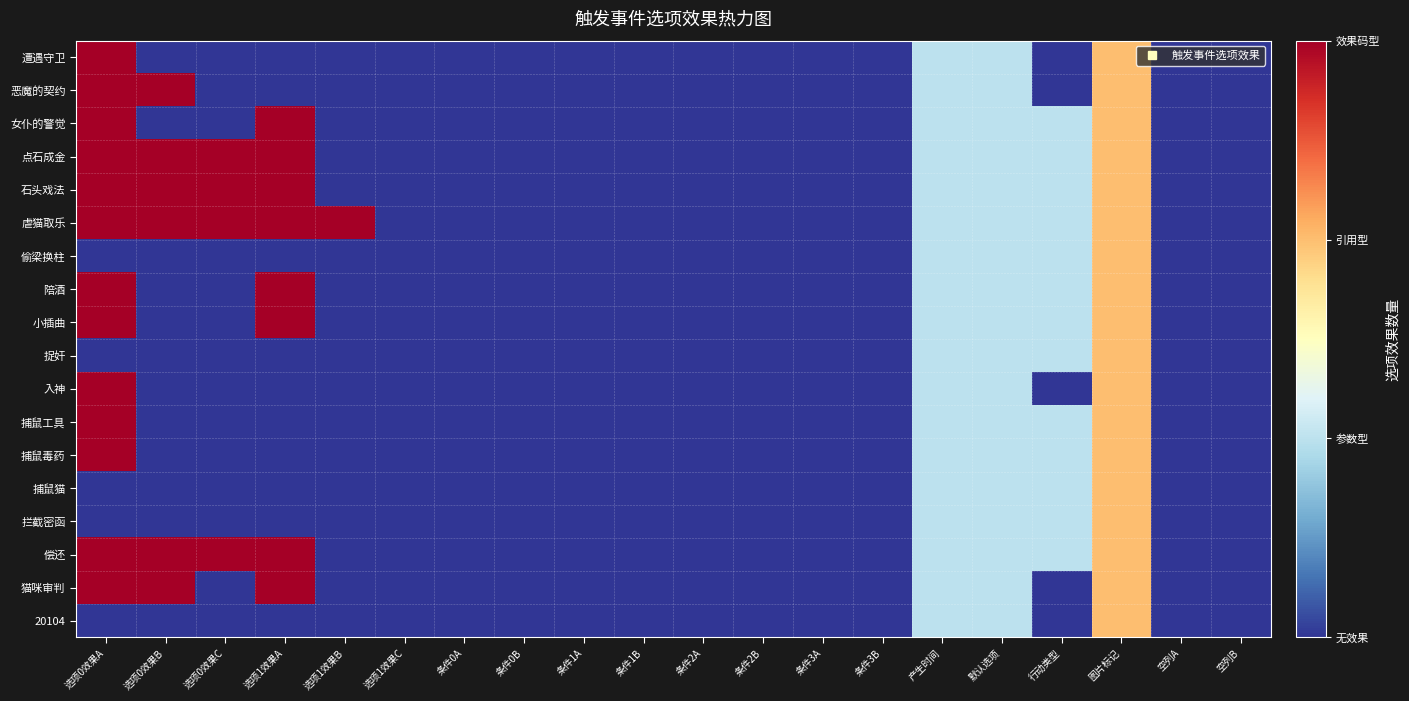

Reading right to left, extract all data points from this chart.

遭遇守卫: 空列B=0	空列A=0	图片标记=2	行动类型=0	默认选项=1	产生时间=1	条件3B=0	条件3A=0	条件2B=0	条件2A=0	条件1B=0	条件1A=0	条件0B=0	条件0A=0	选项1效果C=0	选项1效果B=0	选项1效果A=0	选项0效果C=0	选项0效果B=0	选项0效果A=3
恶魔的契约: 空列B=0	空列A=0	图片标记=2	行动类型=0	默认选项=1	产生时间=1	条件3B=0	条件3A=0	条件2B=0	条件2A=0	条件1B=0	条件1A=0	条件0B=0	条件0A=0	选项1效果C=0	选项1效果B=0	选项1效果A=0	选项0效果C=0	选项0效果B=3	选项0效果A=3
女仆的警觉: 空列B=0	空列A=0	图片标记=2	行动类型=1	默认选项=1	产生时间=1	条件3B=0	条件3A=0	条件2B=0	条件2A=0	条件1B=0	条件1A=0	条件0B=0	条件0A=0	选项1效果C=0	选项1效果B=0	选项1效果A=3	选项0效果C=0	选项0效果B=0	选项0效果A=3
点石成金: 空列B=0	空列A=0	图片标记=2	行动类型=1	默认选项=1	产生时间=1	条件3B=0	条件3A=0	条件2B=0	条件2A=0	条件1B=0	条件1A=0	条件0B=0	条件0A=0	选项1效果C=0	选项1效果B=0	选项1效果A=3	选项0效果C=3	选项0效果B=3	选项0效果A=3
石头戏法: 空列B=0	空列A=0	图片标记=2	行动类型=1	默认选项=1	产生时间=1	条件3B=0	条件3A=0	条件2B=0	条件2A=0	条件1B=0	条件1A=0	条件0B=0	条件0A=0	选项1效果C=0	选项1效果B=0	选项1效果A=3	选项0效果C=3	选项0效果B=3	选项0效果A=3
虐猫取乐: 空列B=0	空列A=0	图片标记=2	行动类型=1	默认选项=1	产生时间=1	条件3B=0	条件3A=0	条件2B=0	条件2A=0	条件1B=0	条件1A=0	条件0B=0	条件0A=0	选项1效果C=0	选项1效果B=3	选项1效果A=3	选项0效果C=3	选项0效果B=3	选项0效果A=3
偷梁换柱: 空列B=0	空列A=0	图片标记=2	行动类型=1	默认选项=1	产生时间=1	条件3B=0	条件3A=0	条件2B=0	条件2A=0	条件1B=0	条件1A=0	条件0B=0	条件0A=0	选项1效果C=0	选项1效果B=0	选项1效果A=0	选项0效果C=0	选项0效果B=0	选项0效果A=0
陪酒: 空列B=0	空列A=0	图片标记=2	行动类型=1	默认选项=1	产生时间=1	条件3B=0	条件3A=0	条件2B=0	条件2A=0	条件1B=0	条件1A=0	条件0B=0	条件0A=0	选项1效果C=0	选项1效果B=0	选项1效果A=3	选项0效果C=0	选项0效果B=0	选项0效果A=3
小插曲: 空列B=0	空列A=0	图片标记=2	行动类型=1	默认选项=1	产生时间=1	条件3B=0	条件3A=0	条件2B=0	条件2A=0	条件1B=0	条件1A=0	条件0B=0	条件0A=0	选项1效果C=0	选项1效果B=0	选项1效果A=3	选项0效果C=0	选项0效果B=0	选项0效果A=3
捉奸: 空列B=0	空列A=0	图片标记=2	行动类型=1	默认选项=1	产生时间=1	条件3B=0	条件3A=0	条件2B=0	条件2A=0	条件1B=0	条件1A=0	条件0B=0	条件0A=0	选项1效果C=0	选项1效果B=0	选项1效果A=0	选项0效果C=0	选项0效果B=0	选项0效果A=0
入神: 空列B=0	空列A=0	图片标记=2	行动类型=0	默认选项=1	产生时间=1	条件3B=0	条件3A=0	条件2B=0	条件2A=0	条件1B=0	条件1A=0	条件0B=0	条件0A=0	选项1效果C=0	选项1效果B=0	选项1效果A=0	选项0效果C=0	选项0效果B=0	选项0效果A=3
捕鼠工具: 空列B=0	空列A=0	图片标记=2	行动类型=1	默认选项=1	产生时间=1	条件3B=0	条件3A=0	条件2B=0	条件2A=0	条件1B=0	条件1A=0	条件0B=0	条件0A=0	选项1效果C=0	选项1效果B=0	选项1效果A=0	选项0效果C=0	选项0效果B=0	选项0效果A=3
捕鼠毒药: 空列B=0	空列A=0	图片标记=2	行动类型=1	默认选项=1	产生时间=1	条件3B=0	条件3A=0	条件2B=0	条件2A=0	条件1B=0	条件1A=0	条件0B=0	条件0A=0	选项1效果C=0	选项1效果B=0	选项1效果A=0	选项0效果C=0	选项0效果B=0	选项0效果A=3
捕鼠猫: 空列B=0	空列A=0	图片标记=2	行动类型=1	默认选项=1	产生时间=1	条件3B=0	条件3A=0	条件2B=0	条件2A=0	条件1B=0	条件1A=0	条件0B=0	条件0A=0	选项1效果C=0	选项1效果B=0	选项1效果A=0	选项0效果C=0	选项0效果B=0	选项0效果A=0
拦截密函: 空列B=0	空列A=0	图片标记=2	行动类型=1	默认选项=1	产生时间=1	条件3B=0	条件3A=0	条件2B=0	条件2A=0	条件1B=0	条件1A=0	条件0B=0	条件0A=0	选项1效果C=0	选项1效果B=0	选项1效果A=0	选项0效果C=0	选项0效果B=0	选项0效果A=0
偿还: 空列B=0	空列A=0	图片标记=2	行动类型=1	默认选项=1	产生时间=1	条件3B=0	条件3A=0	条件2B=0	条件2A=0	条件1B=0	条件1A=0	条件0B=0	条件0A=0	选项1效果C=0	选项1效果B=0	选项1效果A=3	选项0效果C=3	选项0效果B=3	选项0效果A=3
猫咪审判: 空列B=0	空列A=0	图片标记=2	行动类型=0	默认选项=1	产生时间=1	条件3B=0	条件3A=0	条件2B=0	条件2A=0	条件1B=0	条件1A=0	条件0B=0	条件0A=0	选项1效果C=0	选项1效果B=0	选项1效果A=3	选项0效果C=0	选项0效果B=3	选项0效果A=3
20104: 空列B=0	空列A=0	图片标记=2	行动类型=0	默认选项=1	产生时间=1	条件3B=0	条件3A=0	条件2B=0	条件2A=0	条件1B=0	条件1A=0	条件0B=0	条件0A=0	选项1效果C=0	选项1效果B=0	选项1效果A=0	选项0效果C=0	选项0效果B=0	选项0效果A=0